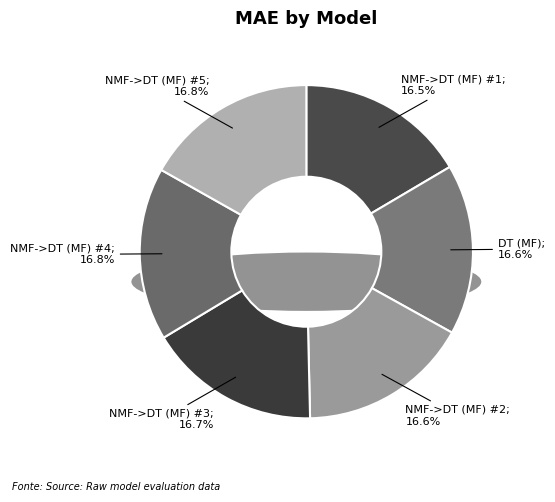

What is the total percentage of NMF->DT (MF) #2 and DT (MF)?

33.1%